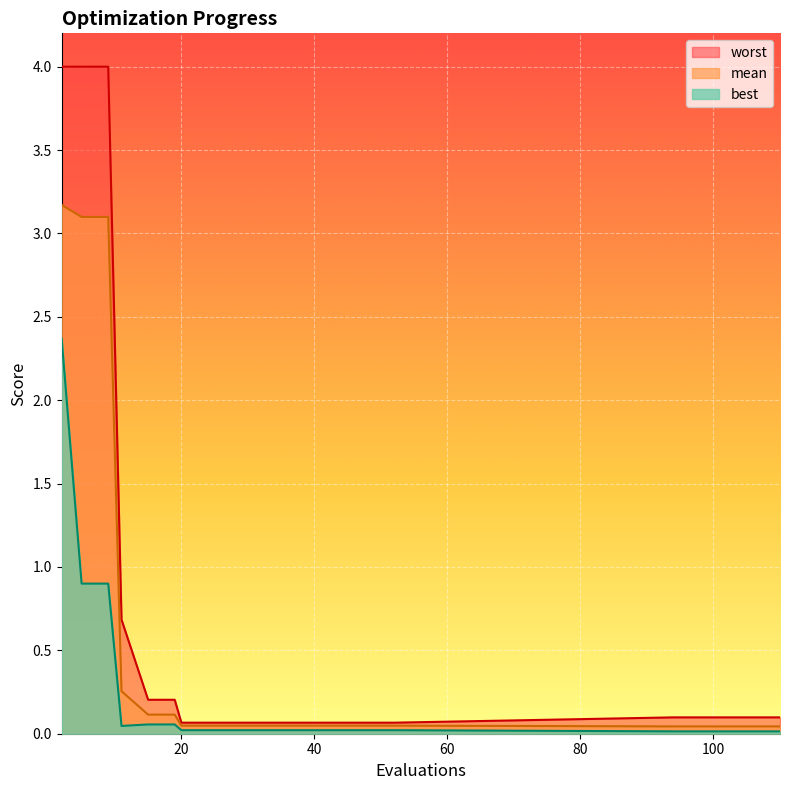

Which series changed the most between 36 and 48?

mean